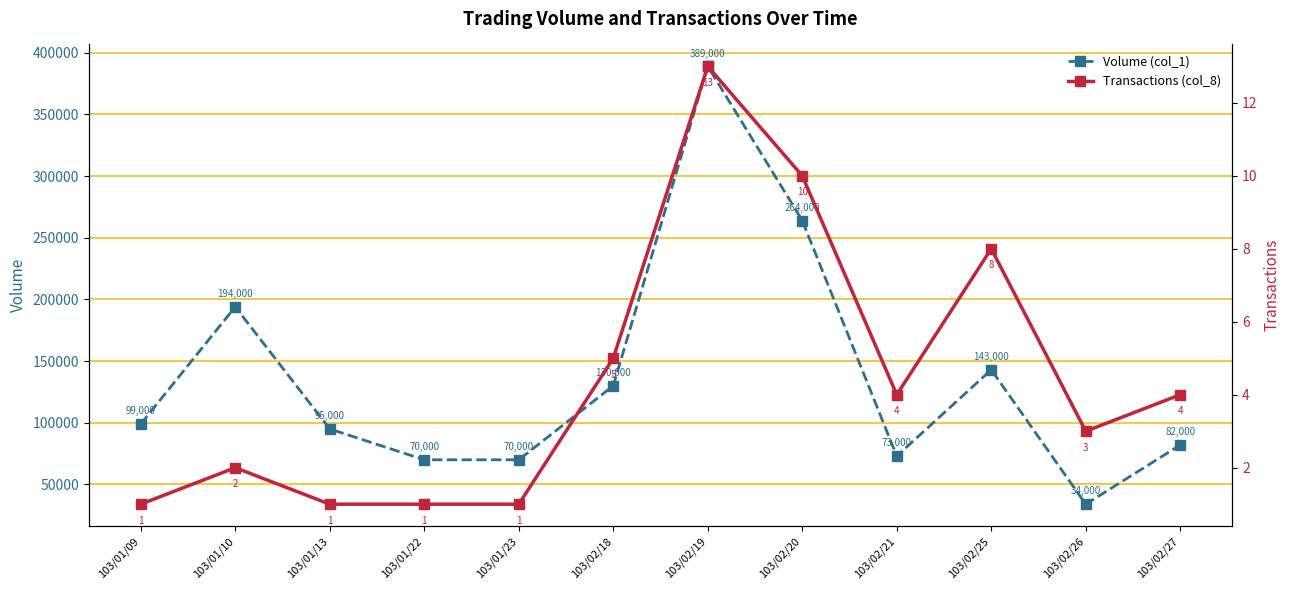

What is the sum of the Transactions (col_8) values at 103/02/26 and 103/02/19?

16